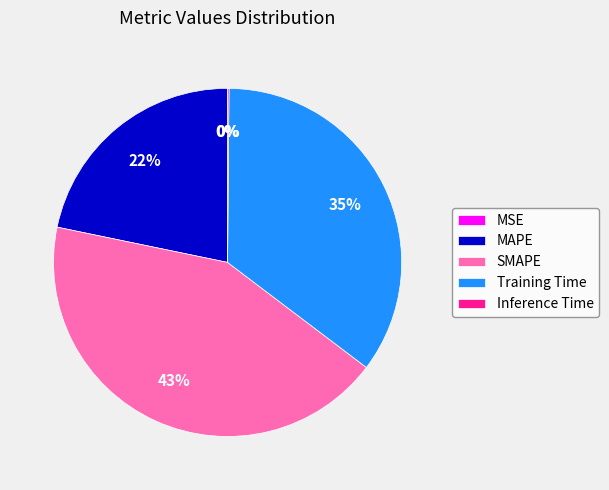

True or false: MAPE accounts for 28% of the total.

False